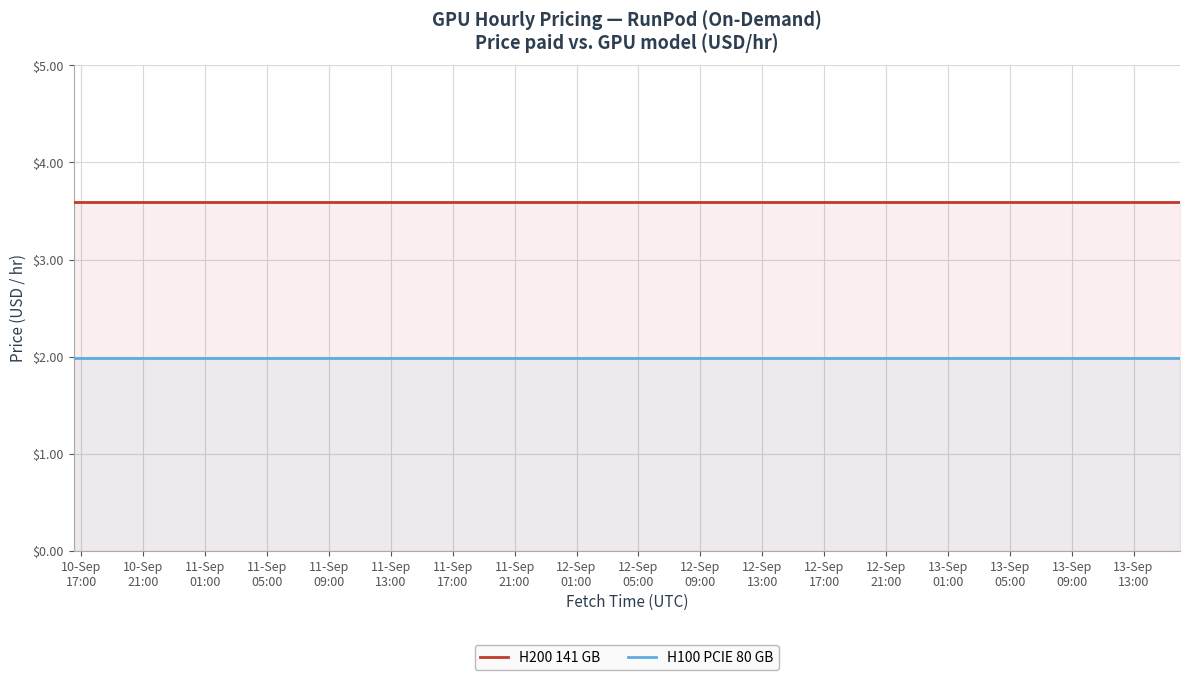

Rank the series by their maximum value, from lowest to highest.

H100 PCIE 80 GB, H200 141 GB